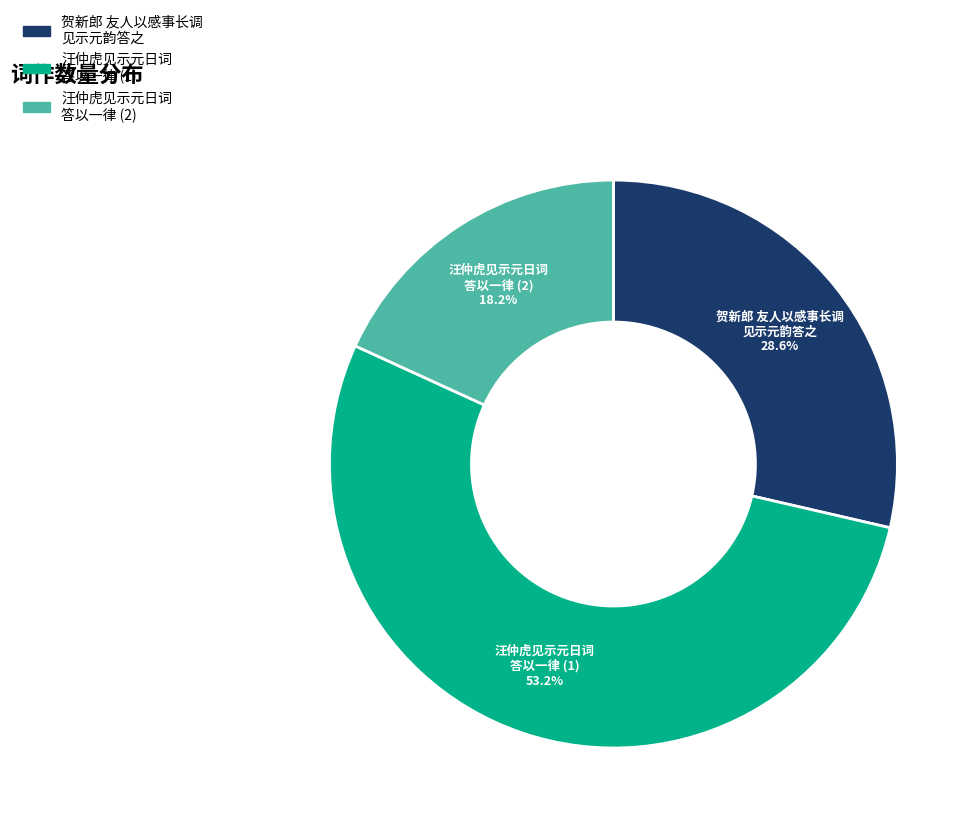

Which slice is the largest?

汪仲虎见示元日词 答以一律 (1)